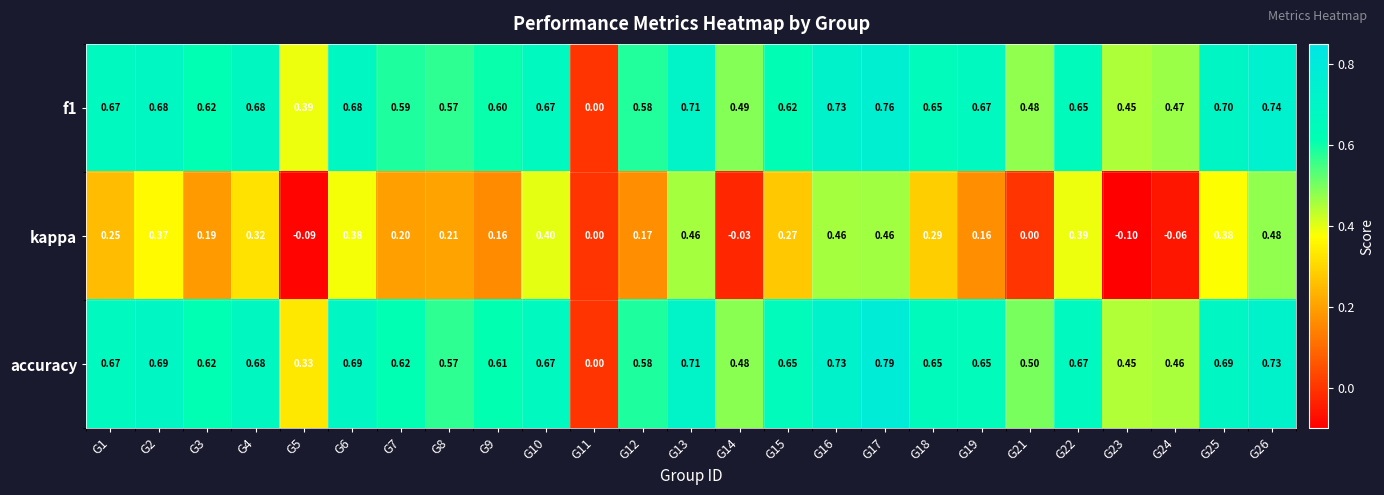

At which category is the sum across all series the highest?

G17